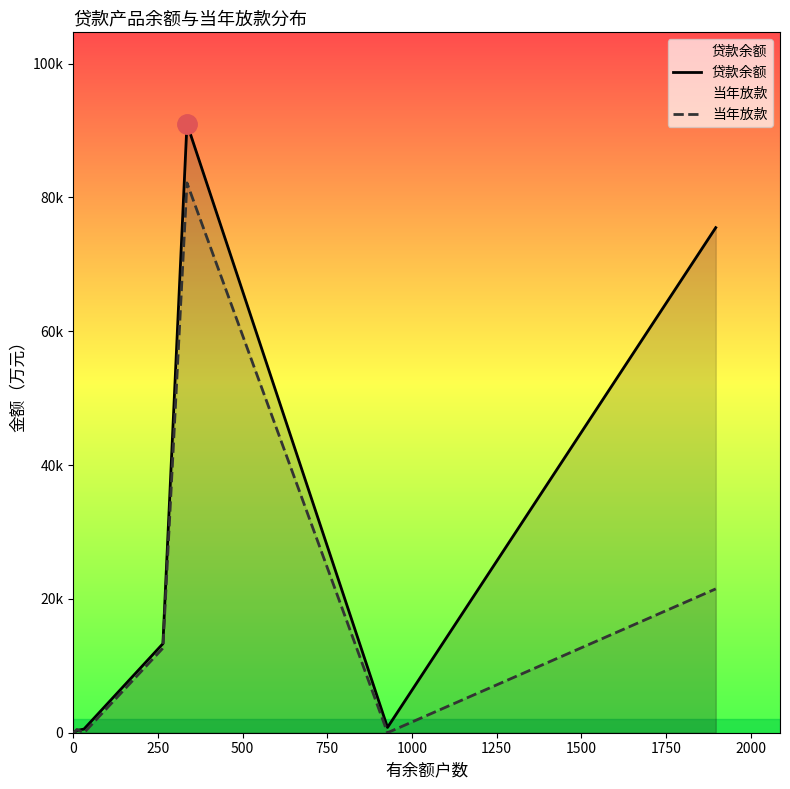

What is the value of the 当年放款 point at the 9th from the left?

21497.7